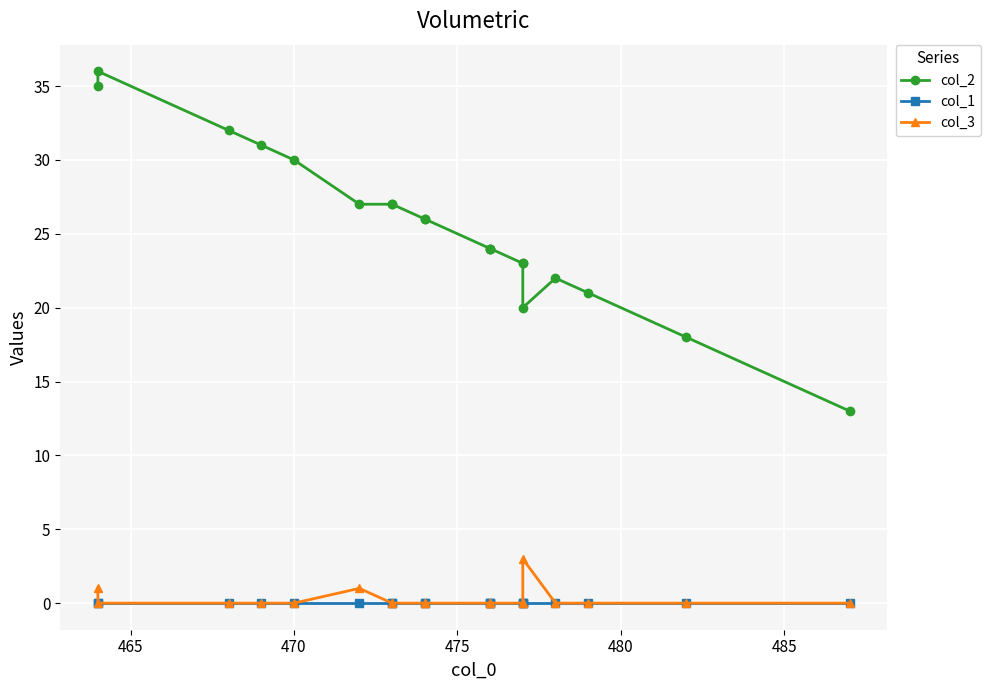

In col_3, how many points are higher than both neighbors (excluding endpoints)?

2